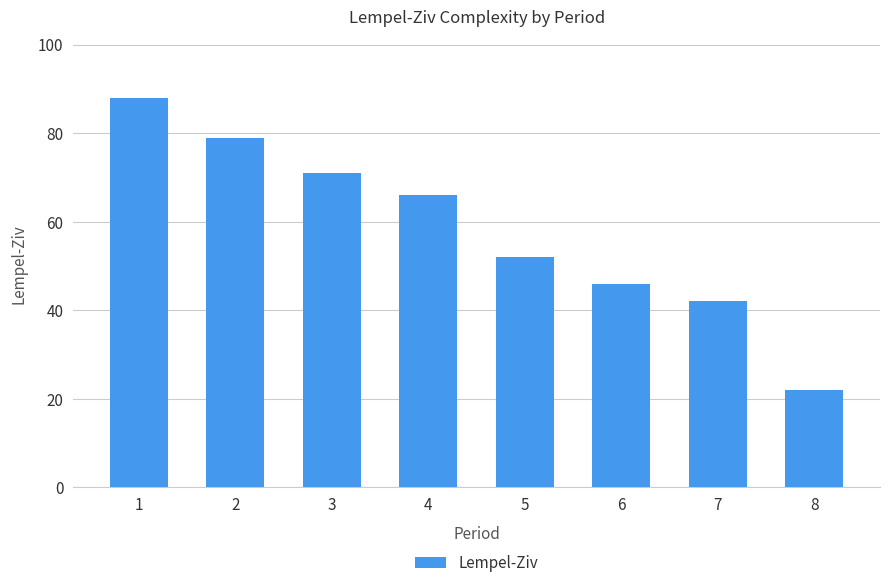

How many series are shown in this chart?

1